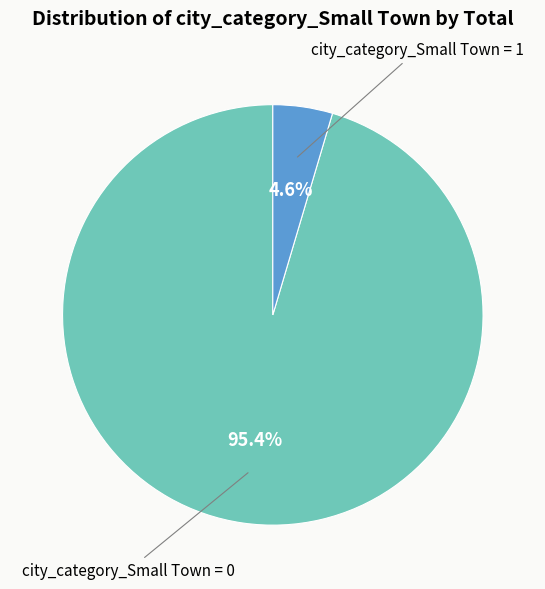

Between city_category_Small Town = 1 and city_category_Small Town = 0, which is larger?

city_category_Small Town = 0